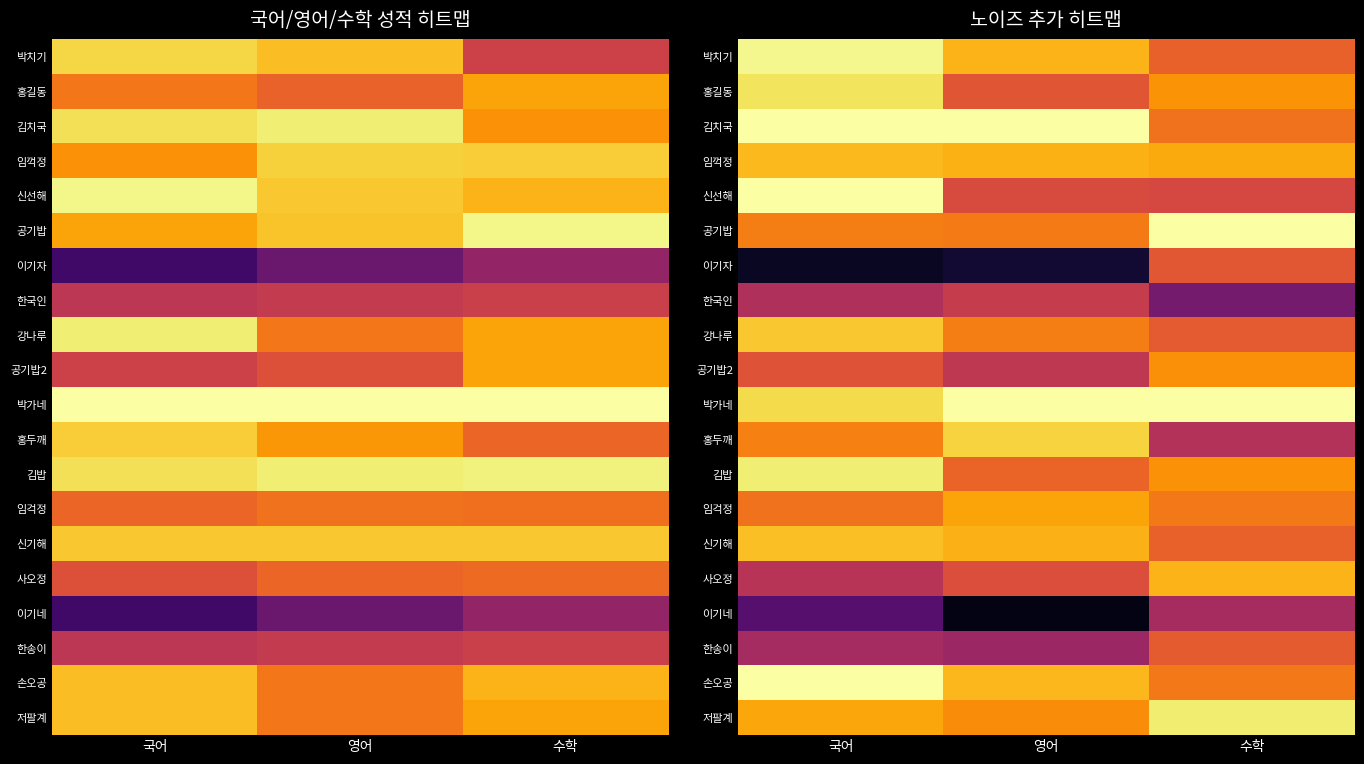

What is the difference between the highest and lowest values at 영어?

96.4